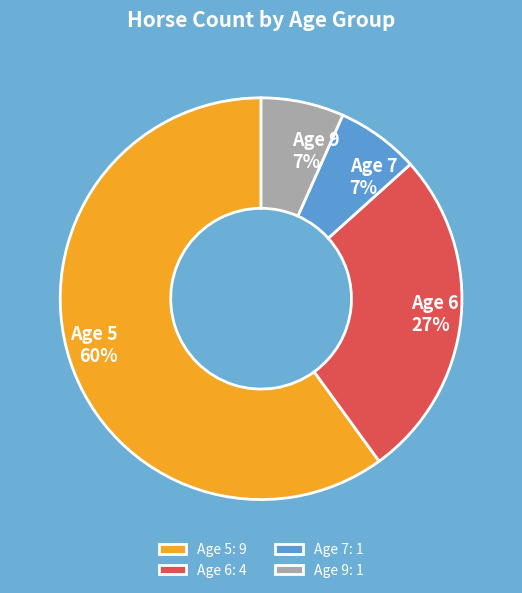

Combined, do Age 9 7% and Age 5 60% account for over 50%?

Yes